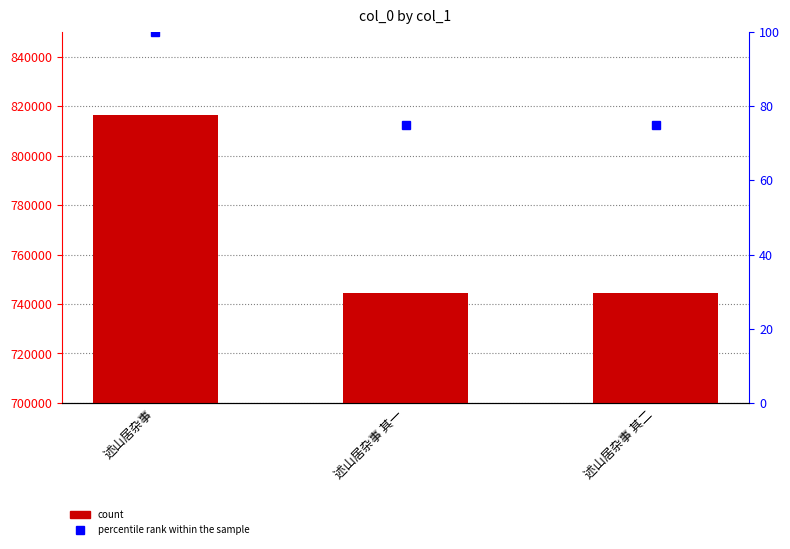

Reading left to right, extract all data points from this chart.

816608	744312	744313